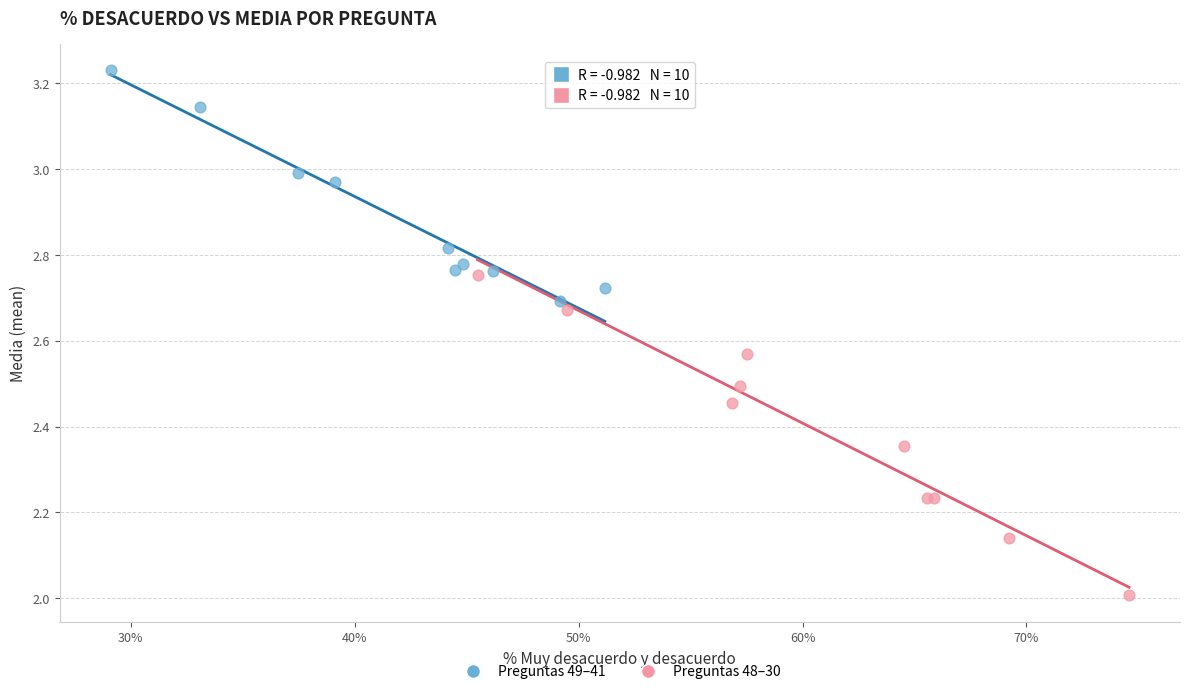

Which series reaches the maximum Y coordinate?

Preguntas 49–41